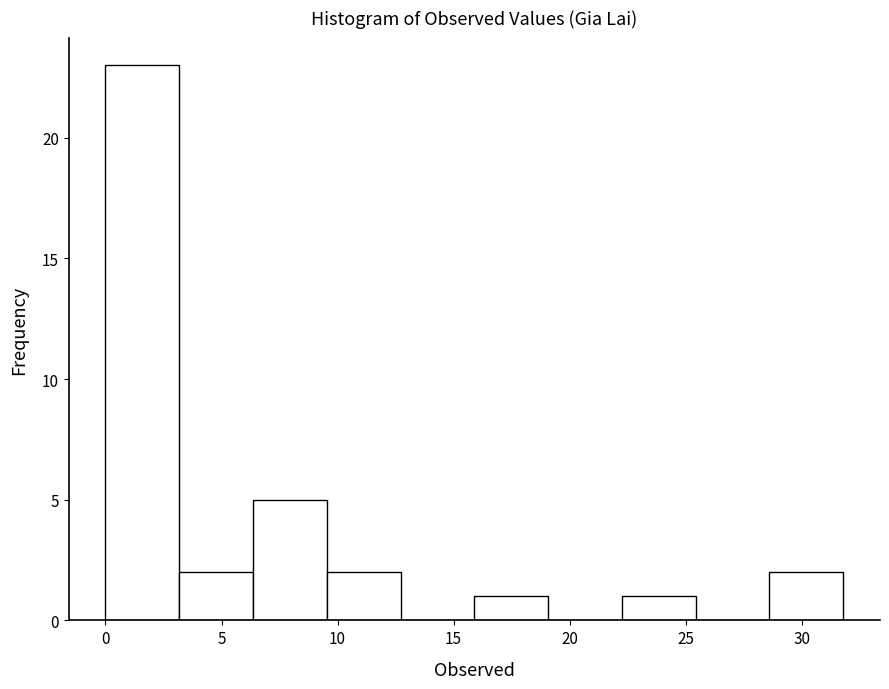

Reading left to right, list every bar in this chart as the range it spans on the x-axis followed by its height. Neither the bar edges nor the heights are printed on the chart, so give them approximately, as read against the axes.

0.0 to 3.0: 23
3.0 to 6.5: 2
6.5 to 9.5: 5
9.5 to 12.5: 2
12.5 to 16.0: 0
16.0 to 19.0: 1
19.0 to 22.5: 0
22.5 to 25.5: 1
25.5 to 28.5: 0
28.5 to 32.0: 2